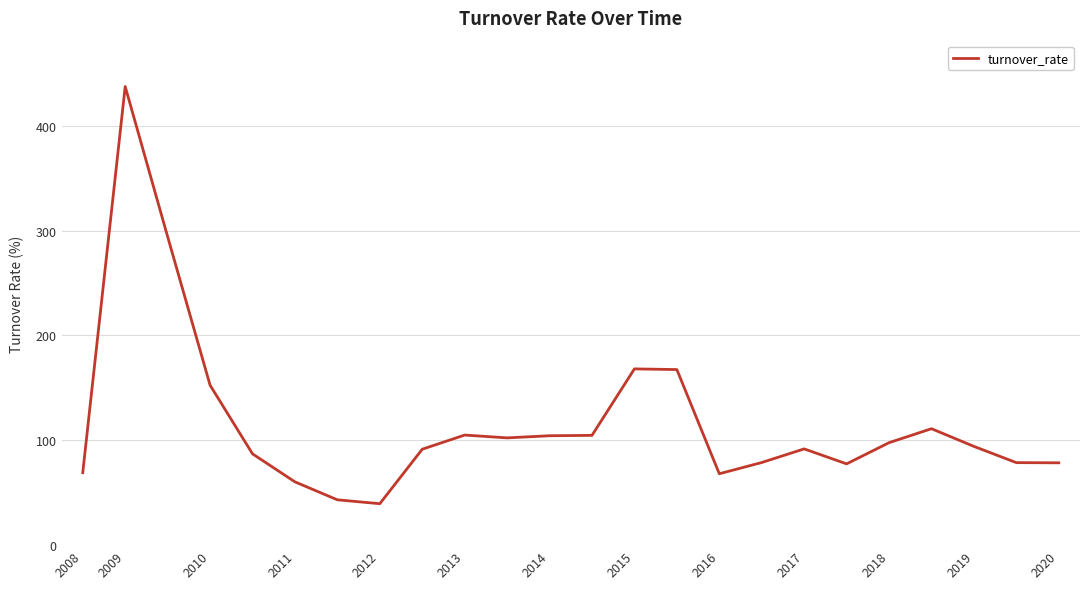

What is the minimum value shown in the chart?

39.5